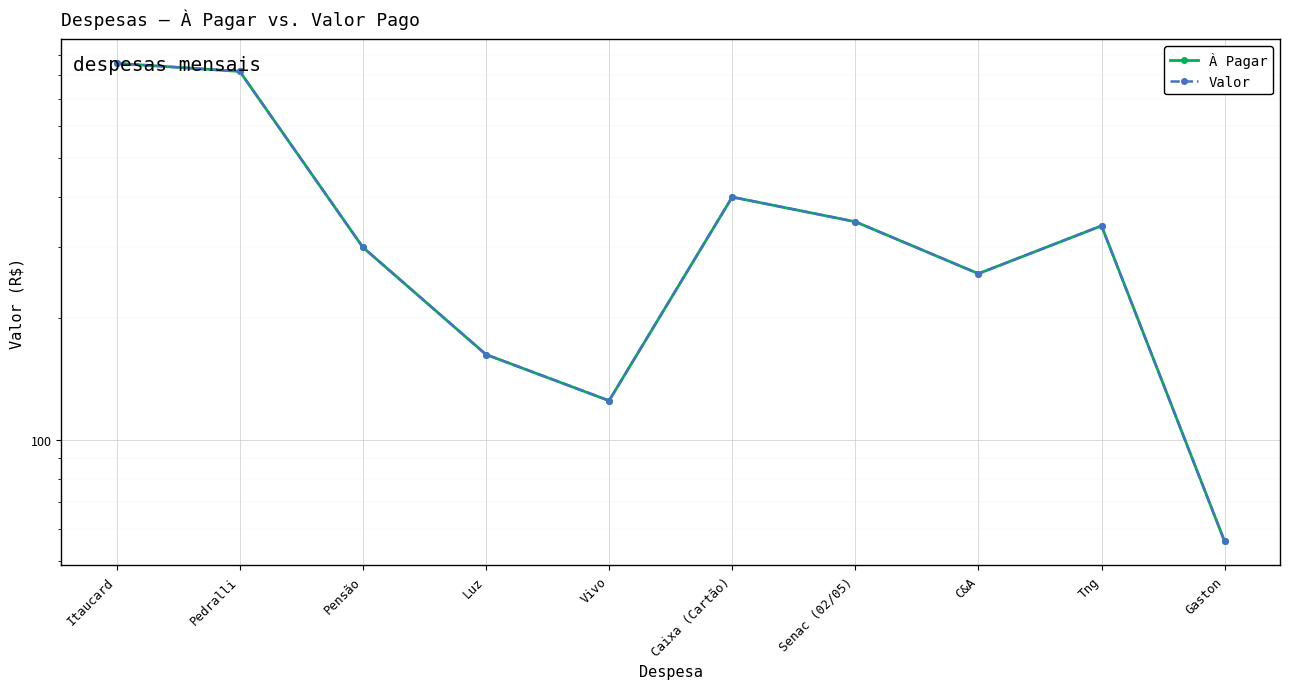

Between Pedralli and Gaston, which is larger?

Pedralli